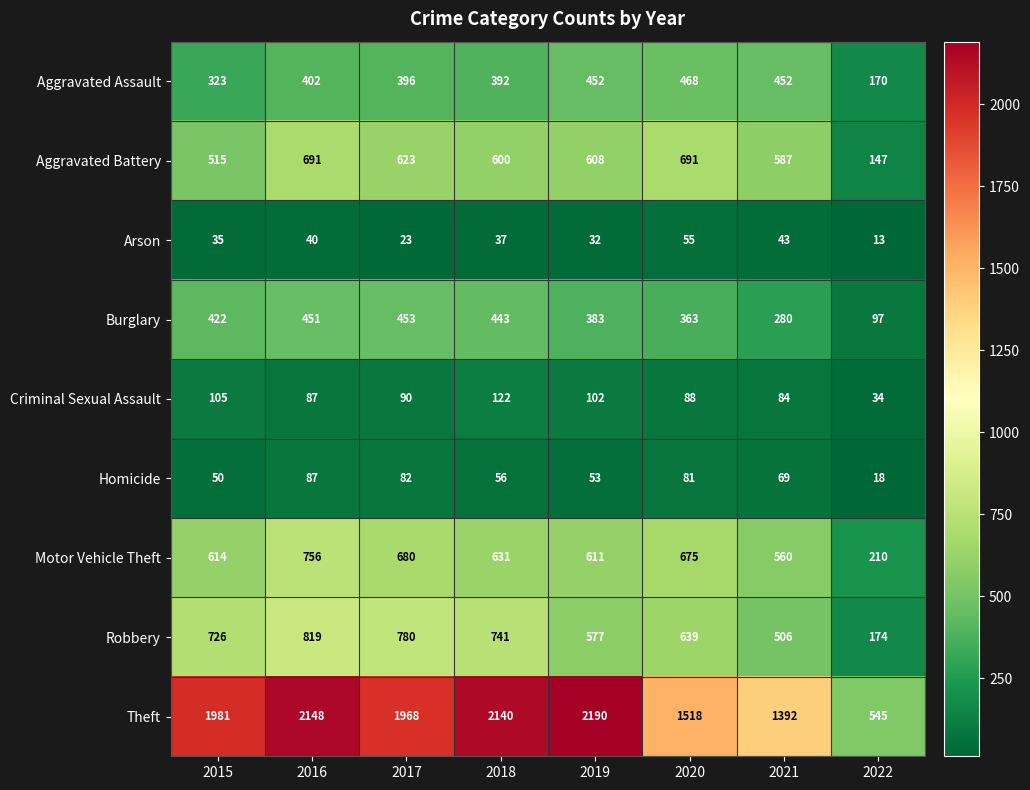

What is the difference between the maximum and minimum values in the Theft series?

1645